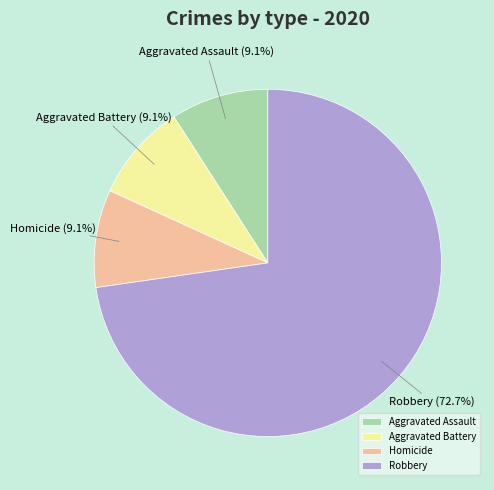

Does any single category account for the majority?

Yes